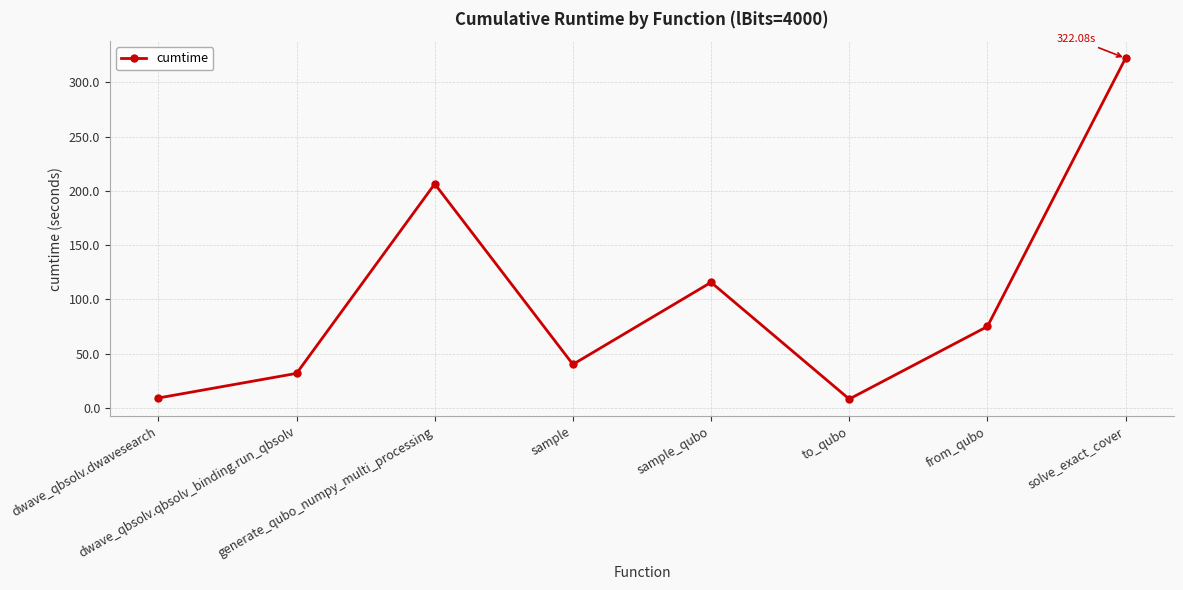

Between dwave_qbsolv.dwavesearch and solve_exact_cover, which is larger?

solve_exact_cover